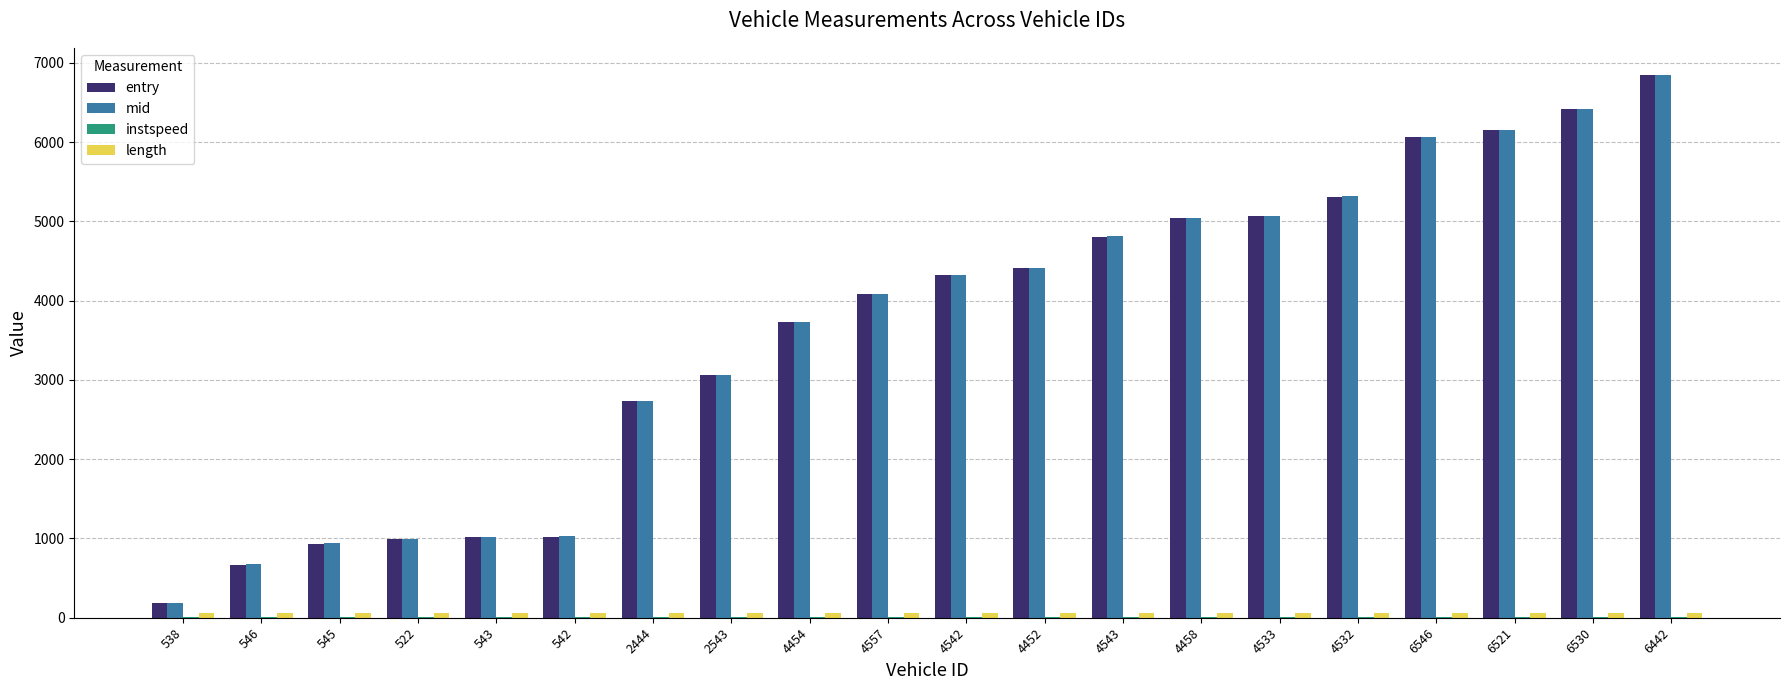

Between 543 and 4543, which series saw the biggest shift?

mid